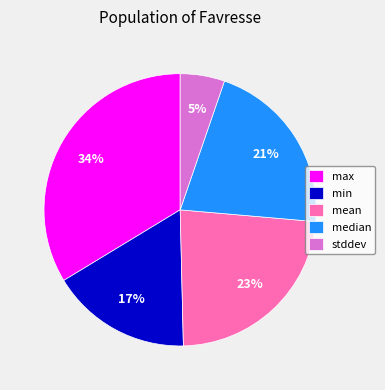

To the nearest percent, what percentage of the pie is stddev?

5%